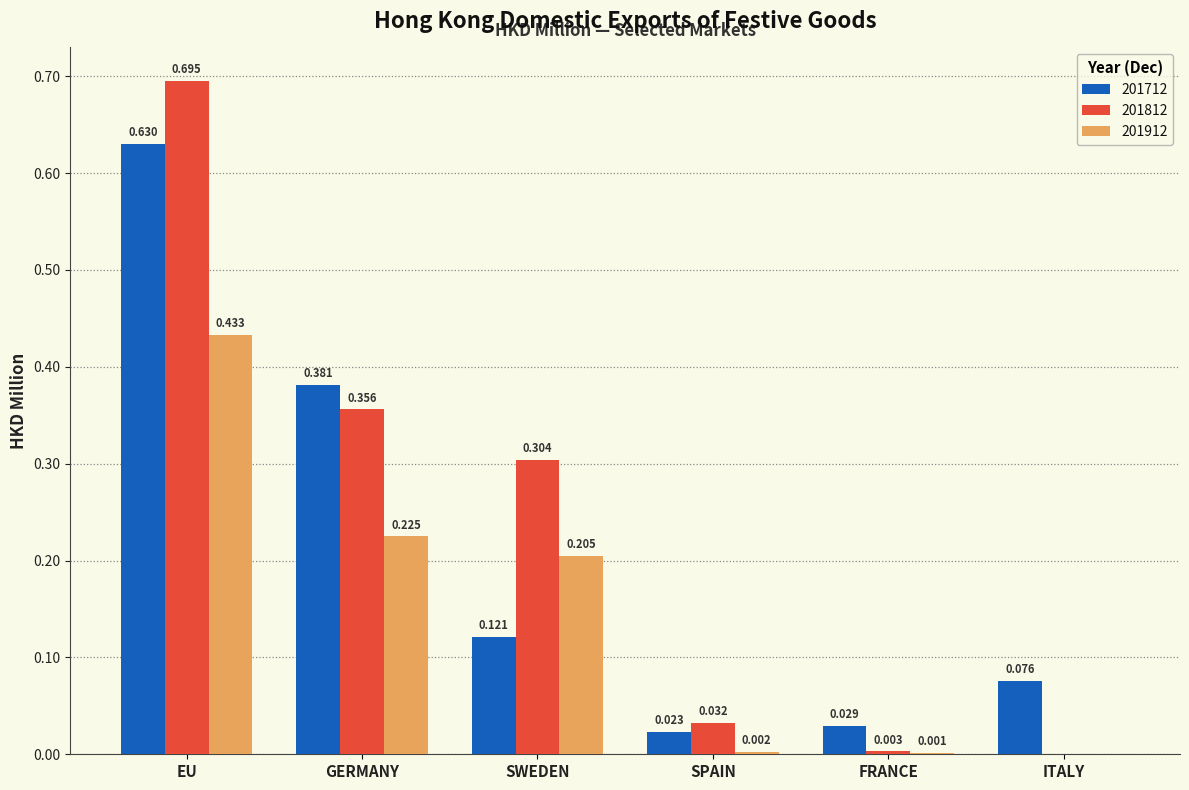

At which category is the sum across all series the highest?

EU